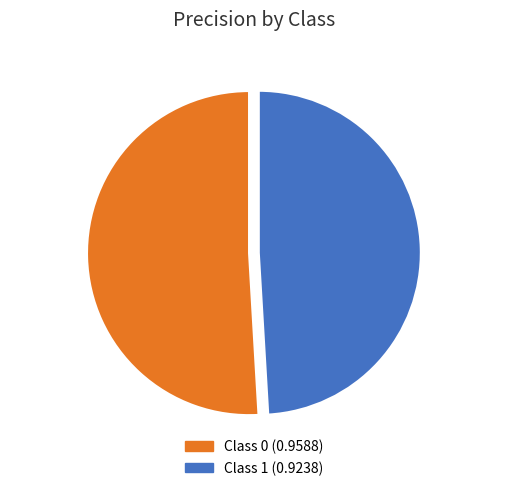

Which category has the smallest portion of the pie?

Class 1 49%